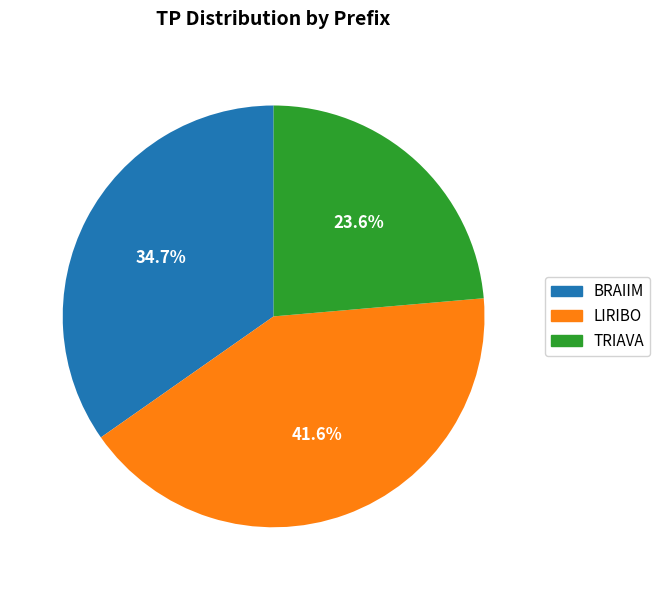

How many slices are in this pie chart?

3